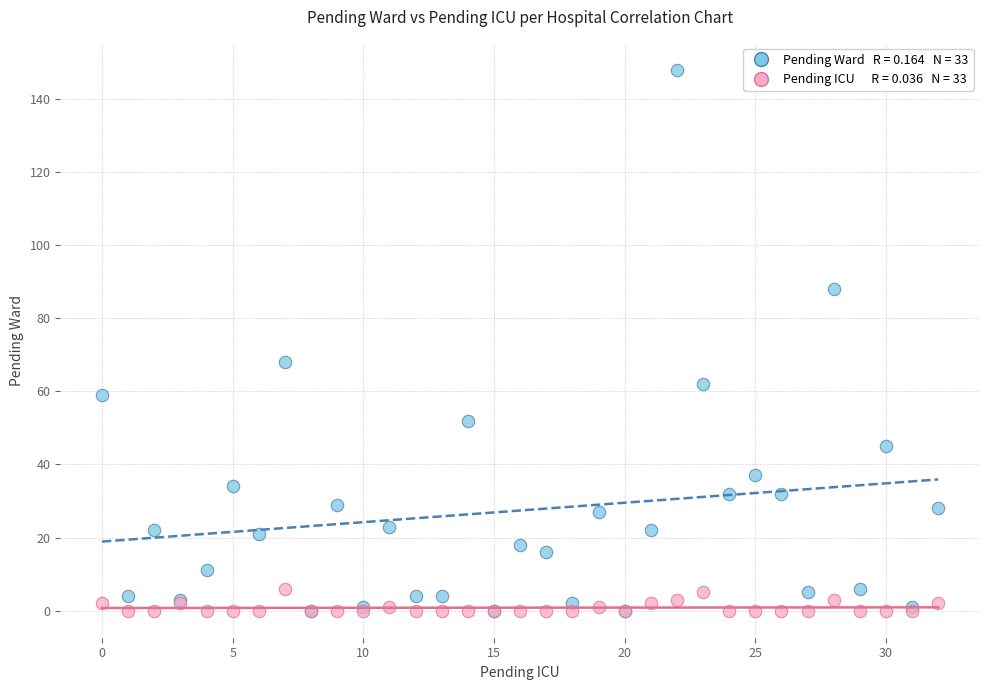

Across all series, what Y value is closest to 74?

68